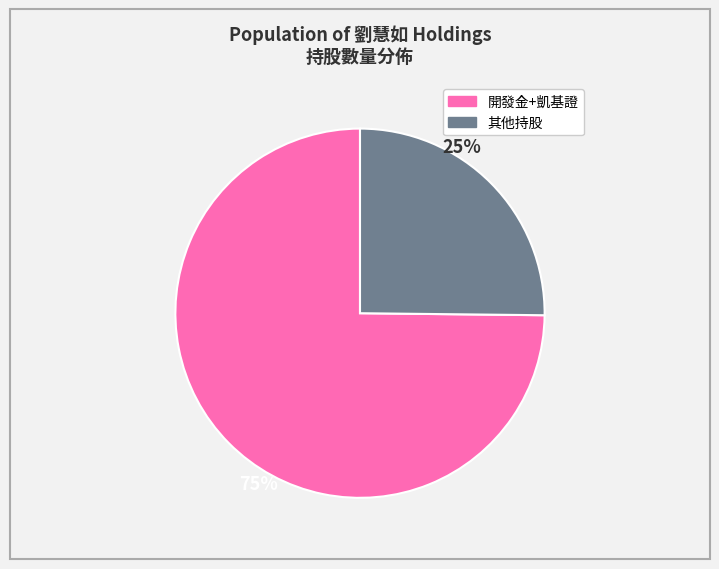

How many slices are in this pie chart?

2